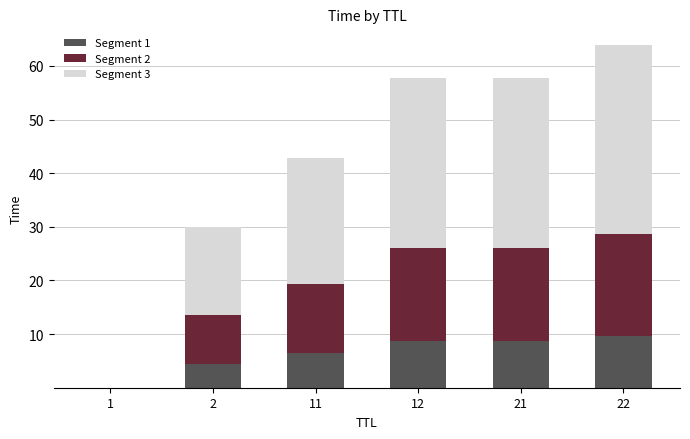

True or false: Segment 1 has a value of 11.3 at 11.

False